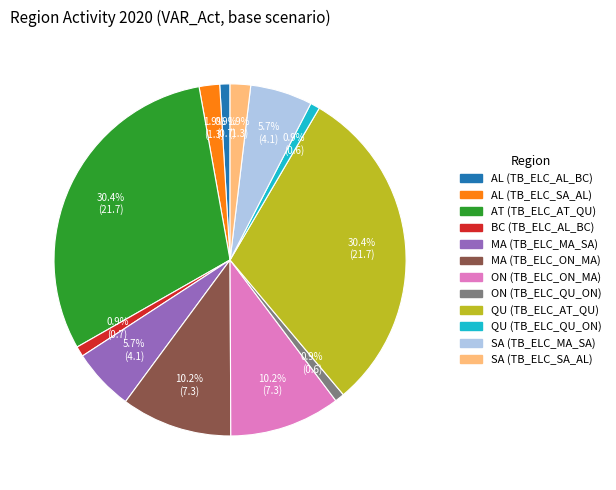

How many slices are in this pie chart?

12